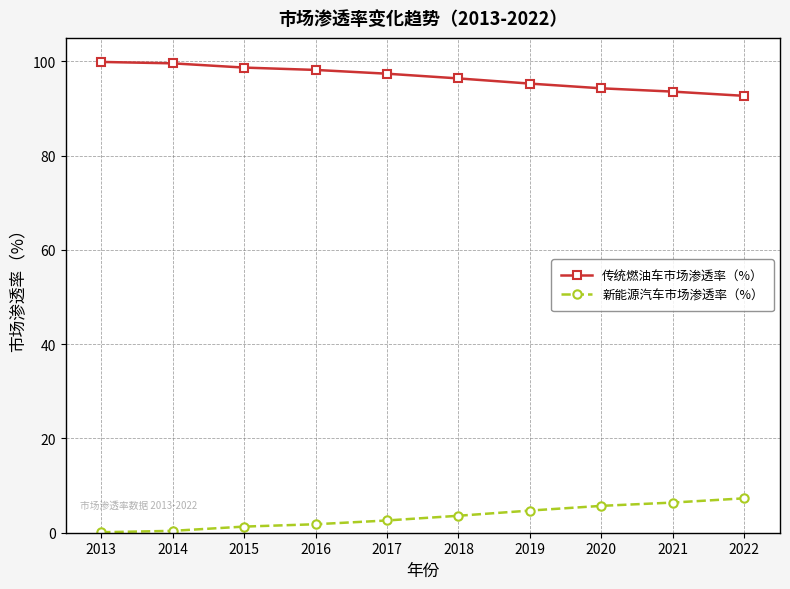

What is the approximate value of 传统燃油车市场渗透率（%） at 2013?

99.9